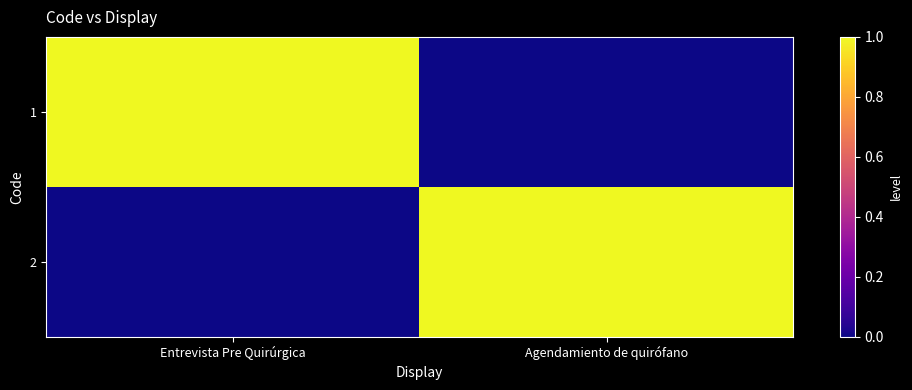

Reading left to right, list all the values displayed in this chart.

1: Entrevista Pre Quirúrgica=1	Agendamiento de quirófano=0
2: Entrevista Pre Quirúrgica=0	Agendamiento de quirófano=1